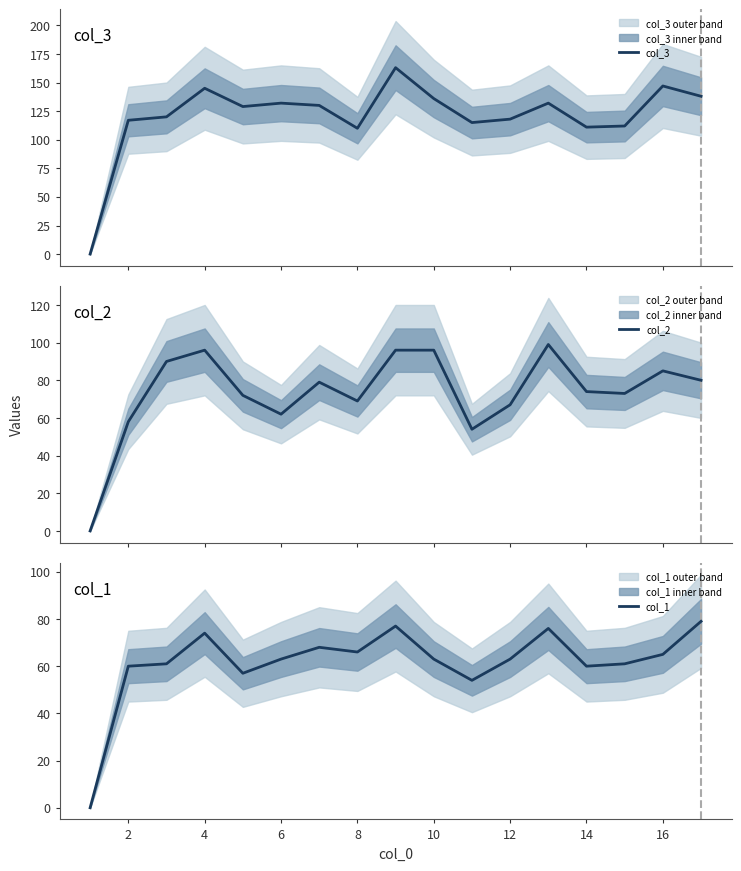

At how many categories does at least one series exceed 20?

16